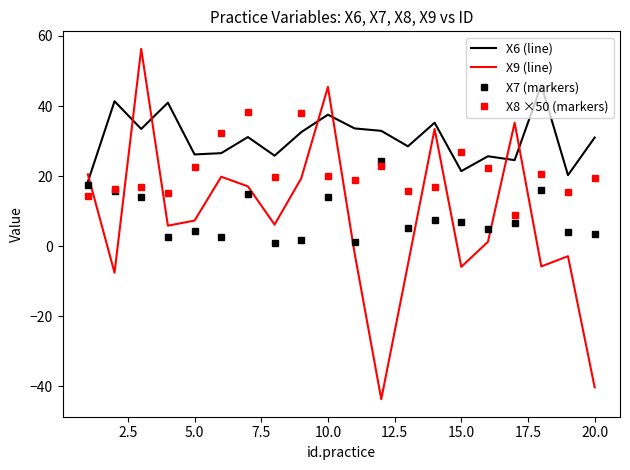

True or false: X8 ×50 (markers) and X9 (line) cross at least once.

True